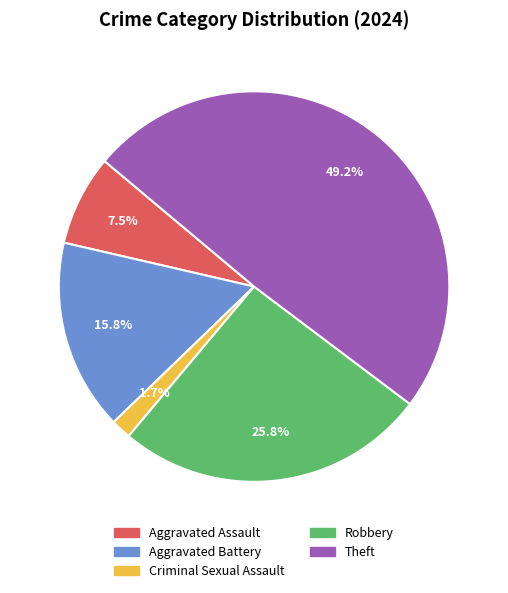

To the nearest percent, what is the average slice percentage?

20%